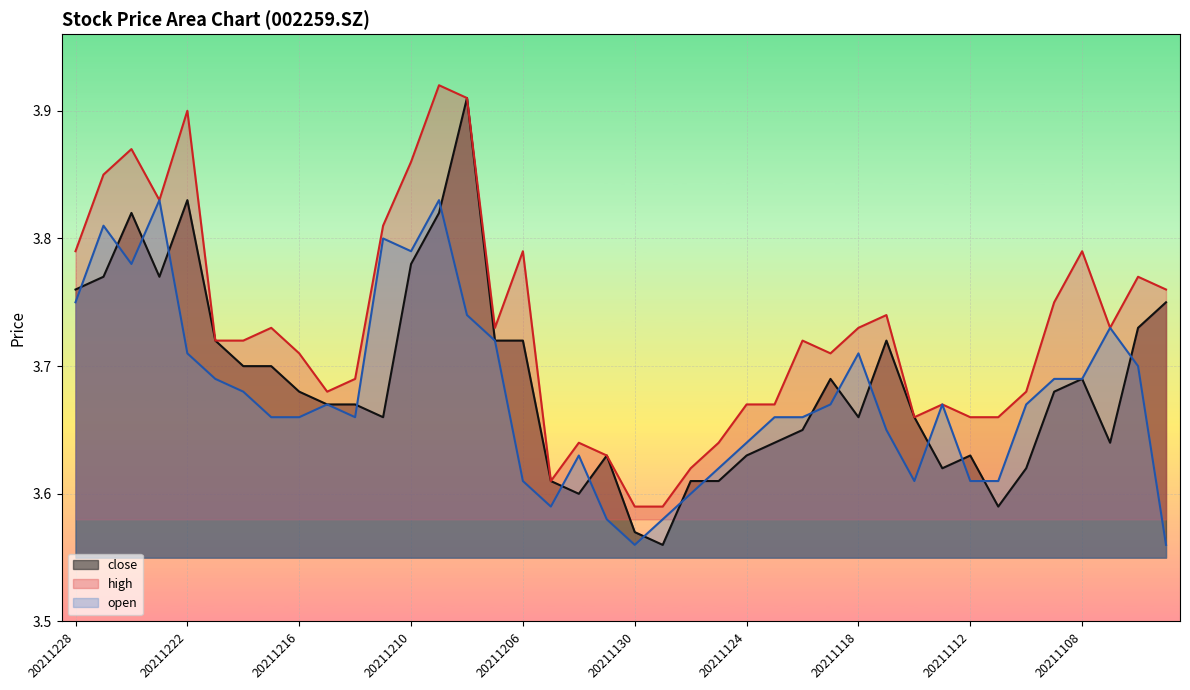

What is the maximum value for open?

3.8